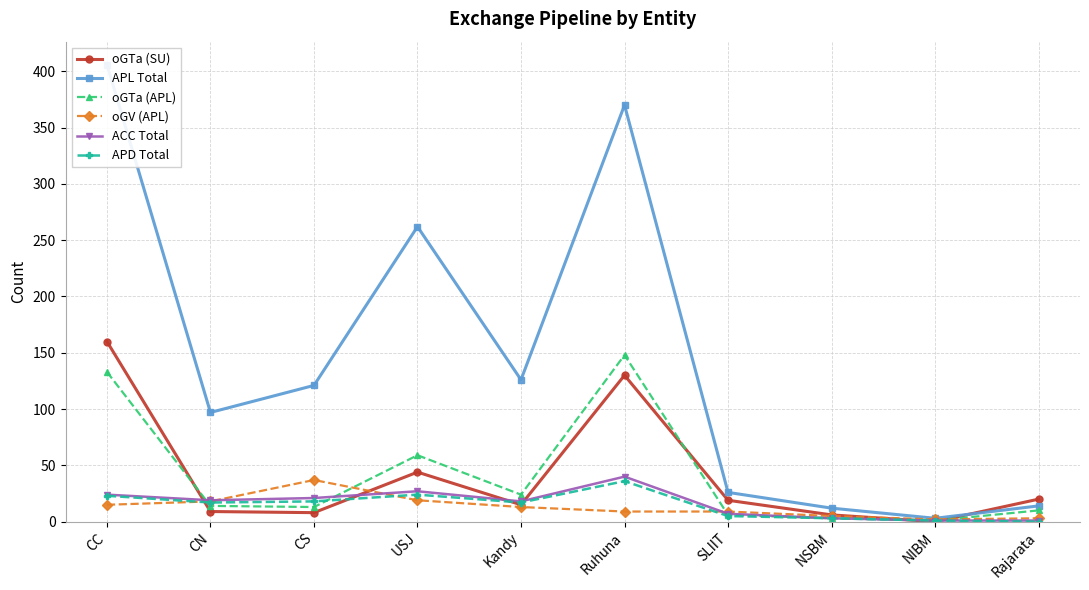

What is the approximate value of APD Total at USJ?

24